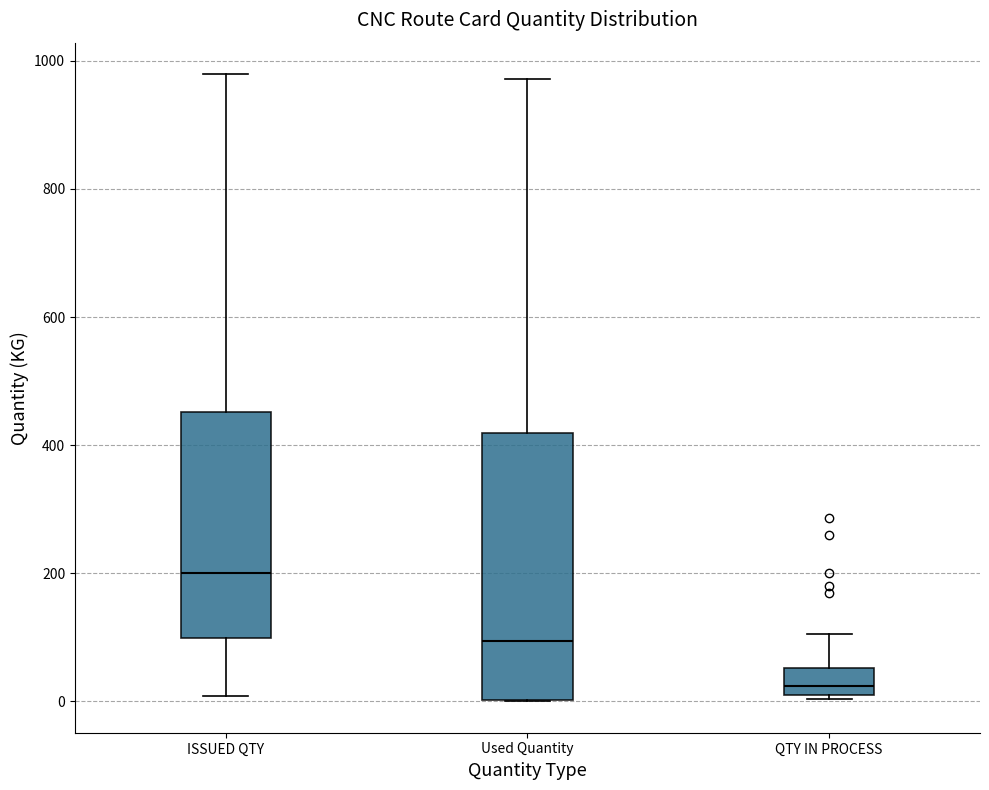

Reading left to right, read every box against the y-axis: the position of its median line, the range the box covers, and the ends of its whiskers. The values are not printed on the chart, so give them approximately, as read against the axis.

ISSUED QTY: median 200, box 100 to 460, whiskers 0 to 980
Used Quantity: median 100, box 0 to 420, whiskers 0 to 980
QTY IN PROCESS: median 20 (just above the box's lower edge), box 20 to 60, whiskers 0 to 100